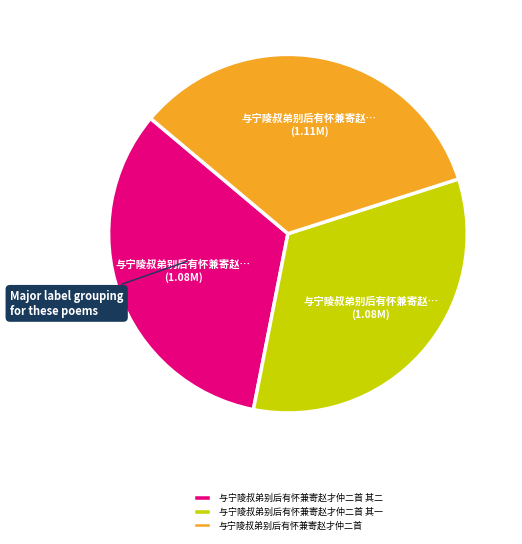

Does 与宁陵叔弟别后有怀兼寄赵才仲二首 represent more than half of the total?

No